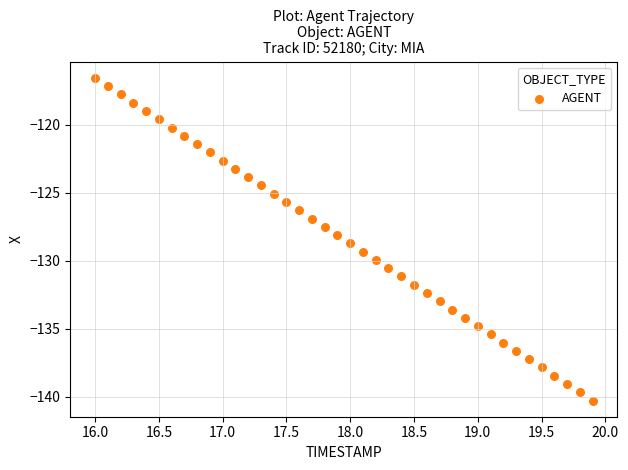

What is the range of X values (max minus min)?

3.9